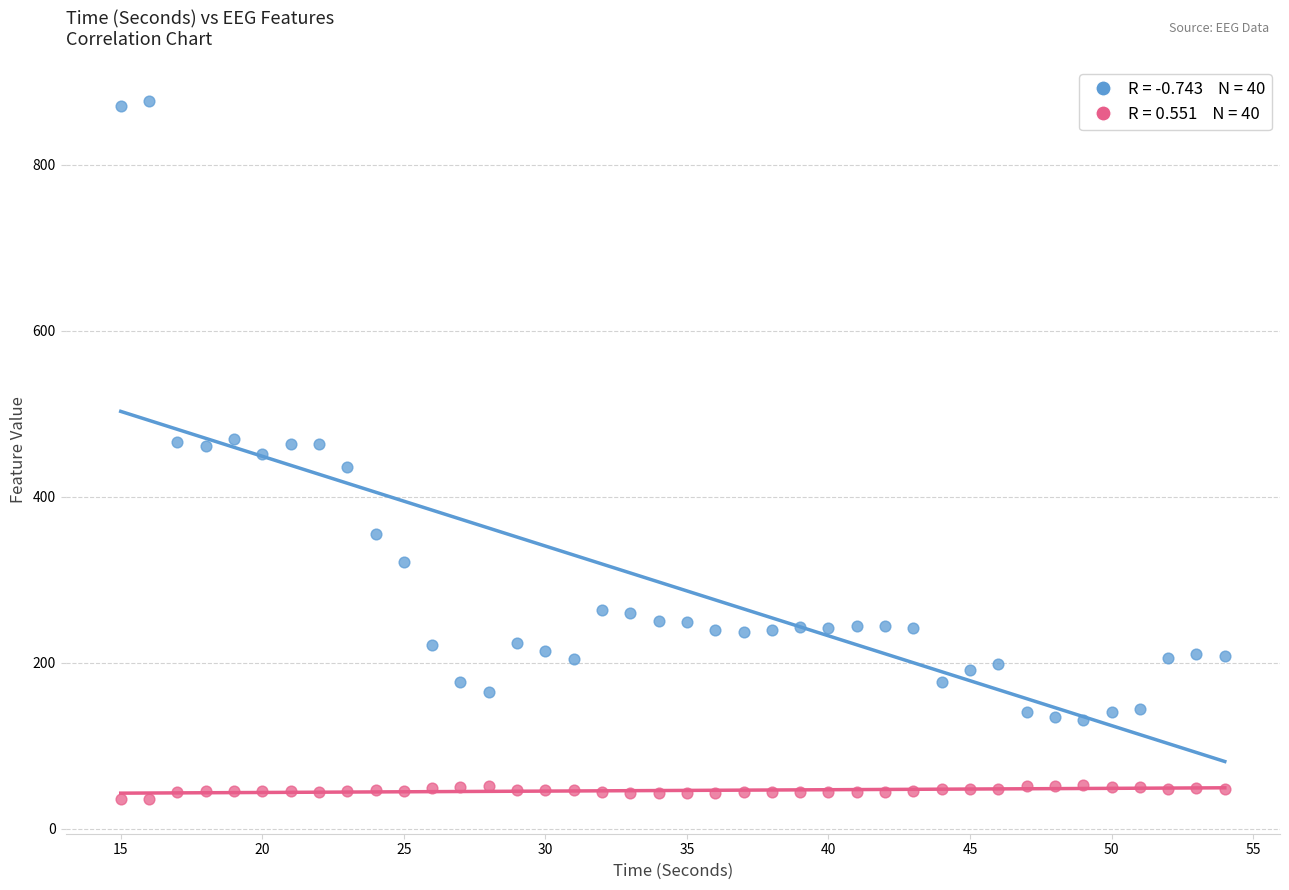

Across all data points, what is the range of X values (max minus min)?

39.0